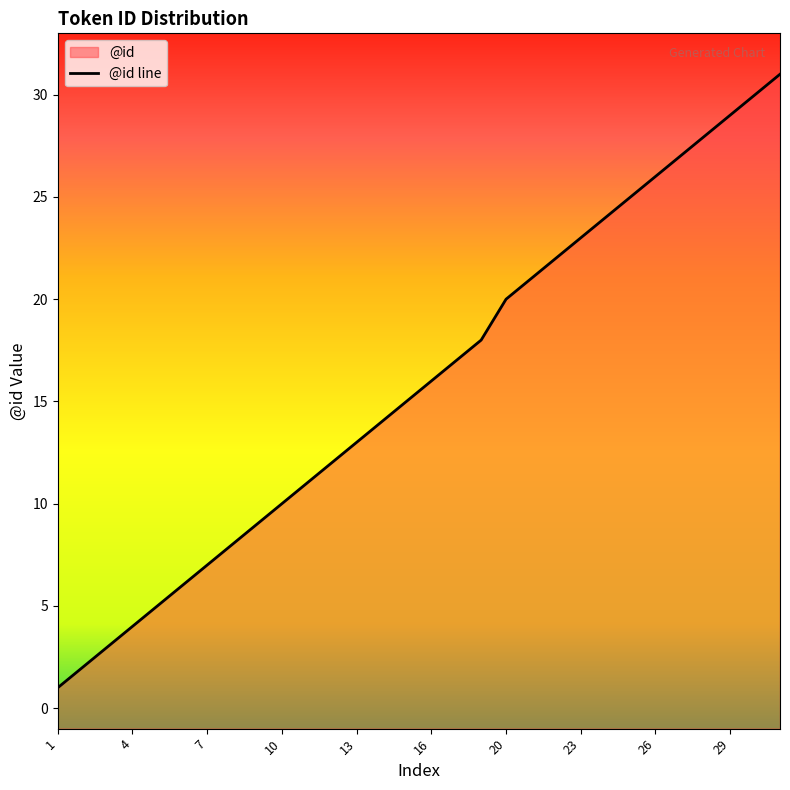

Reading left to right, what are all the values shown in this chart?

1	2	3	4	5	6	7	8	9	10	11	12	13	14	15	16	17	18	20	21	22	23	24	25	26	27	28	29	30	31